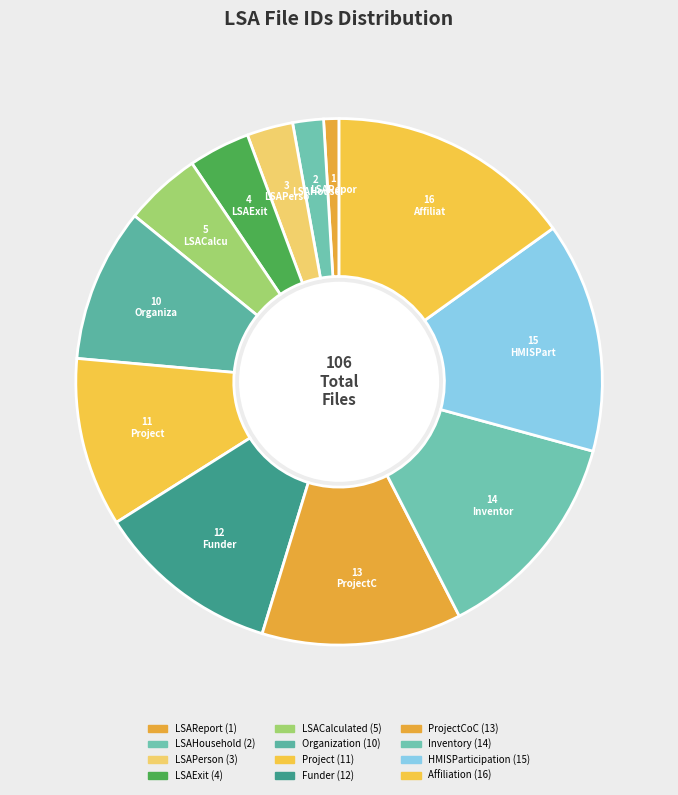

How many slices are in this pie chart?

12